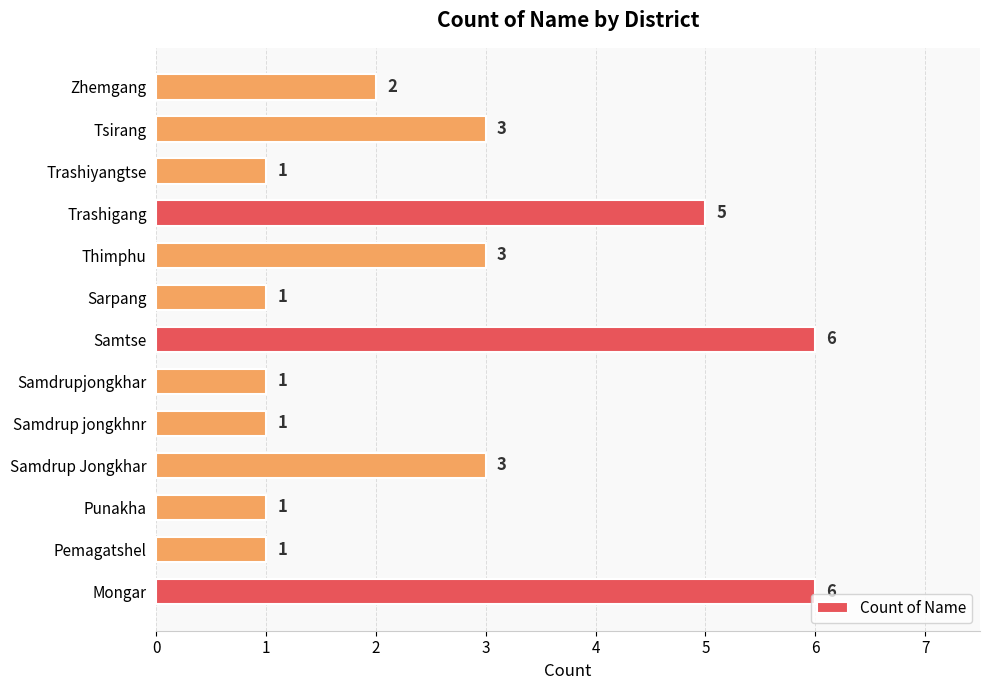

True or false: the data shows 1 at Trashiyangtse.

True